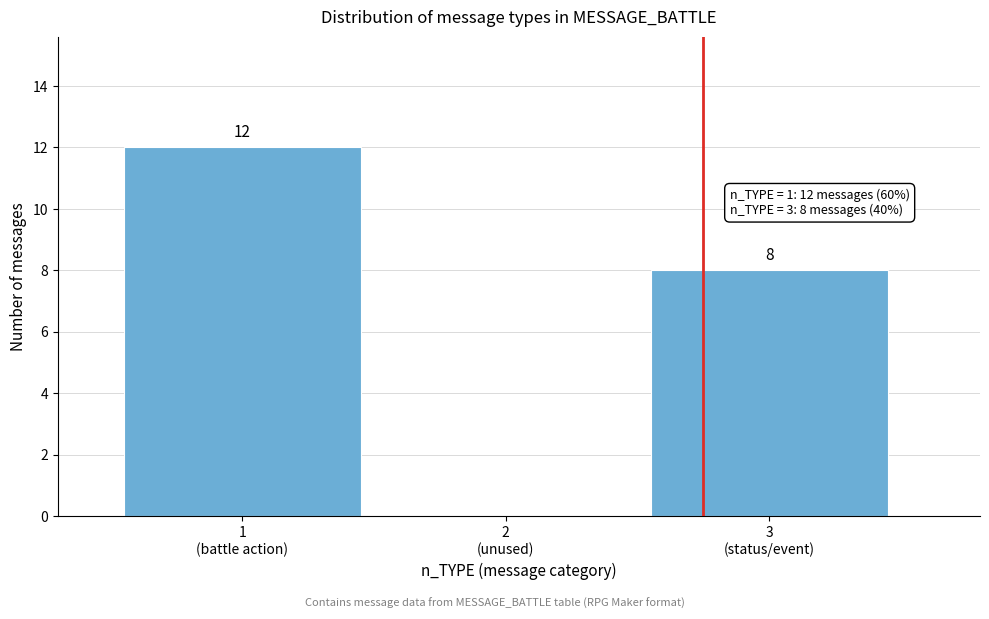

What is the sum of all values?

20